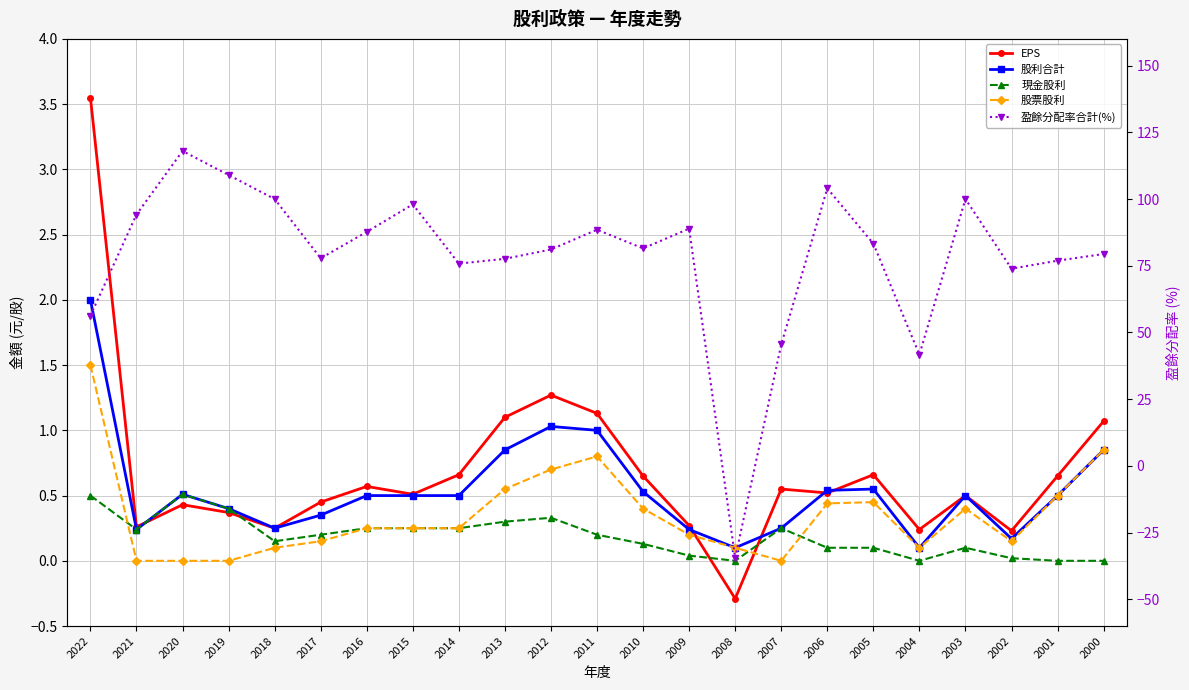

How many values in the EPS series are below 0?

1